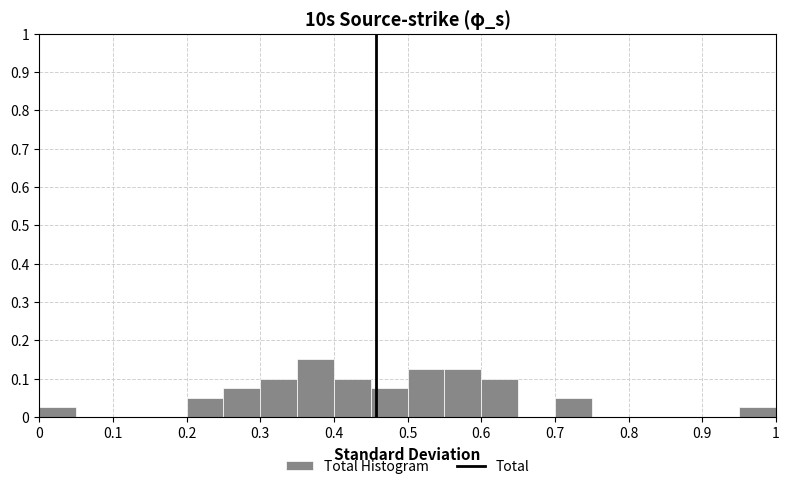

What is the height of the bar covering 0.60 to 0.65 on the x-axis? The values are not printed on the chart, so give them approximately, as read against the axis.

0.10